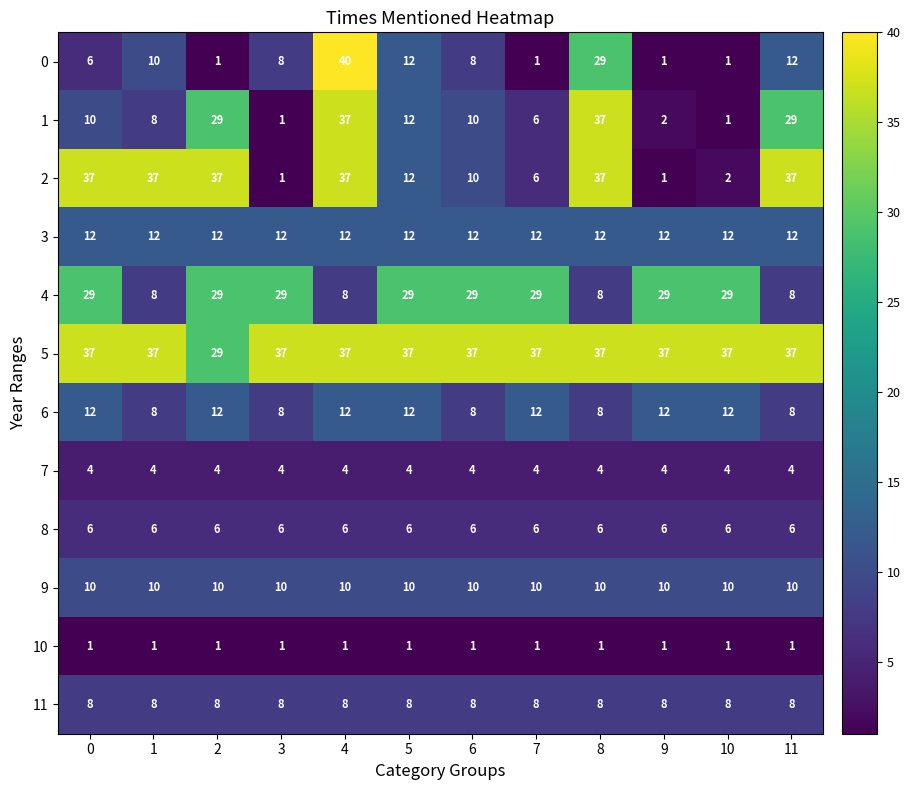

What is the spread (max minus min) of values at 10?

36